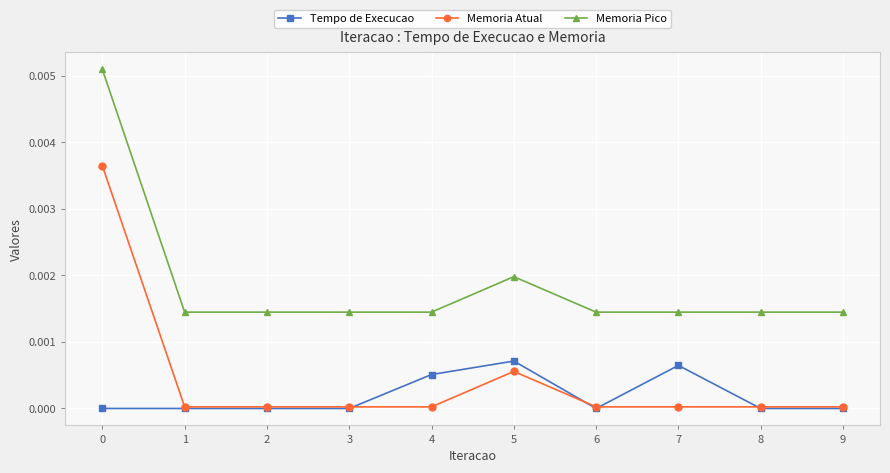

True or false: Memoria Atual and Memoria Pico intersect in this chart.

False